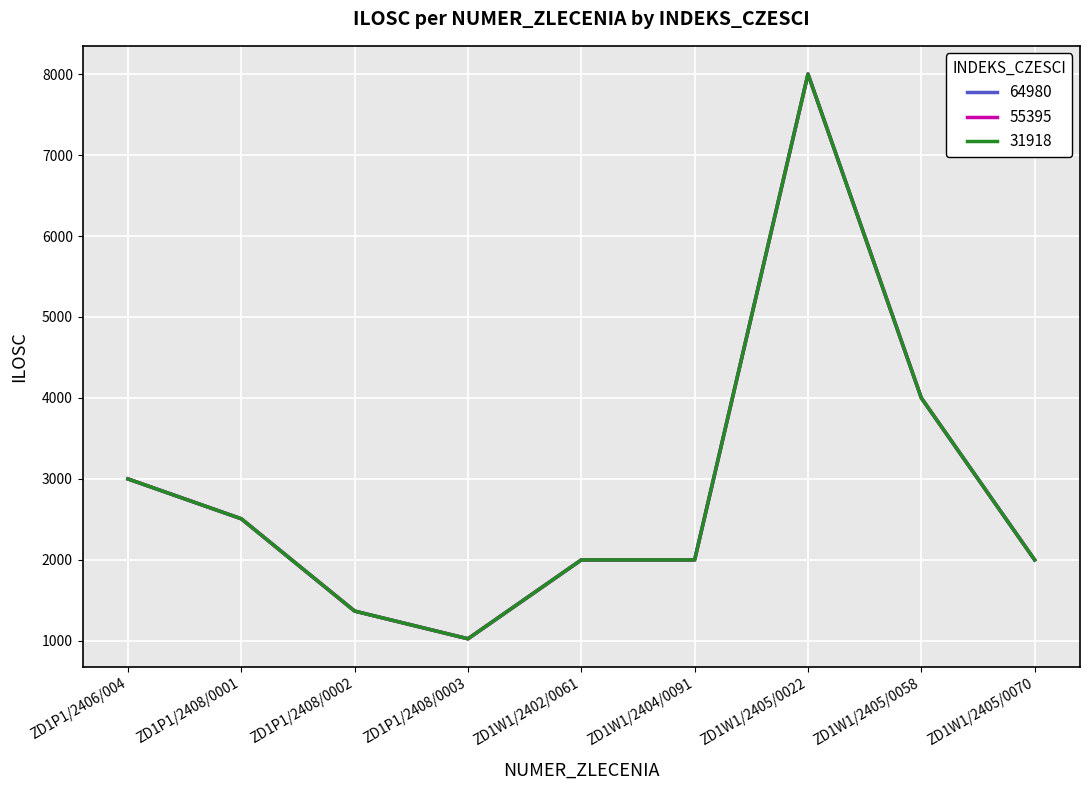

Does the chart have visible grid lines?

Yes